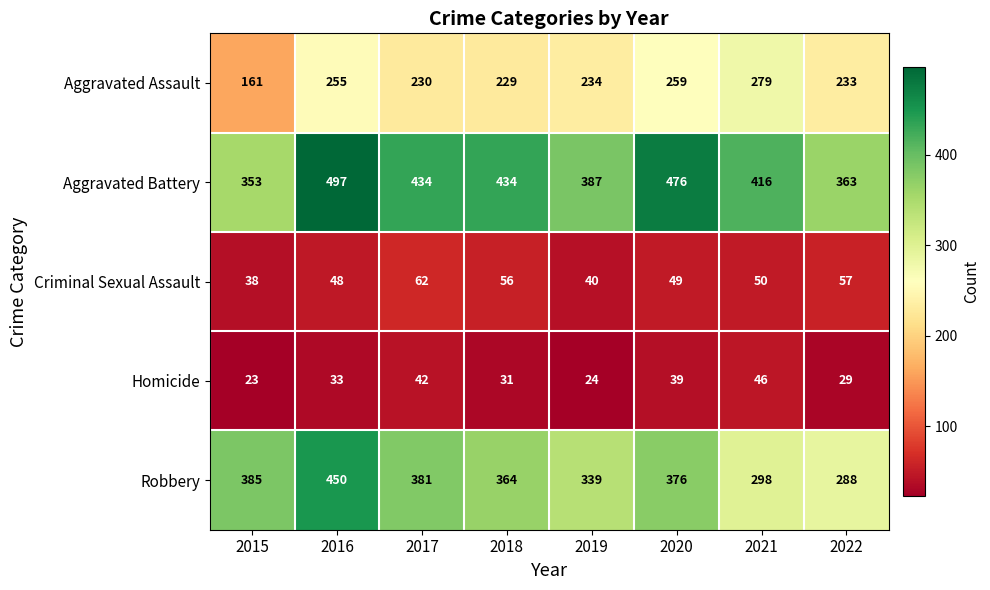

What is the difference between the highest and lowest values at 2016?

464